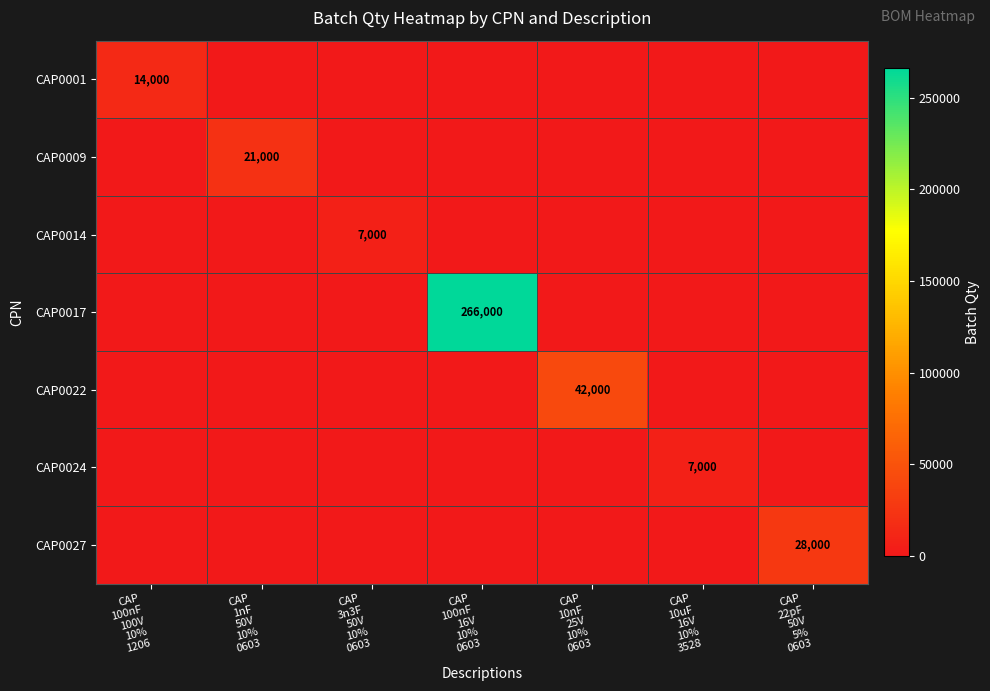

What is the spread (max minus min) of values at CAP
100nF
16V
10%
0603?

266000